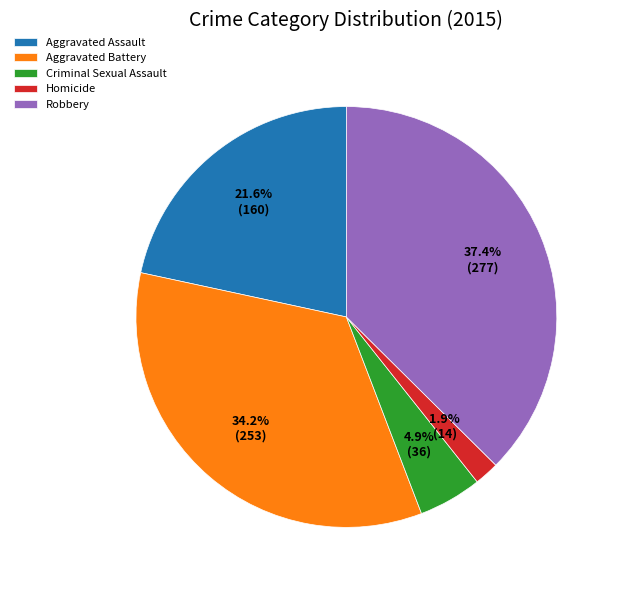

How many segments does this pie chart have?

5